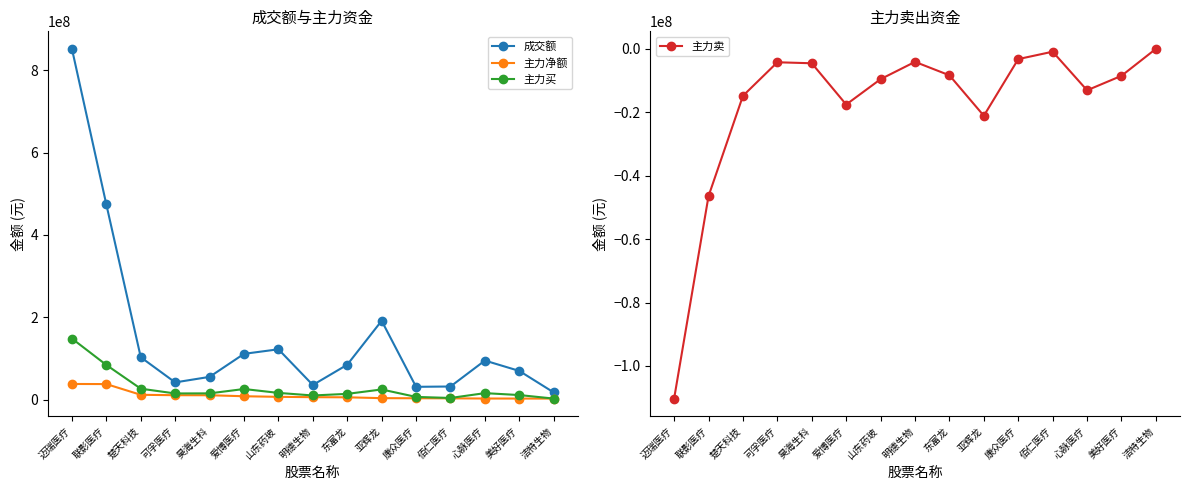

Reading left to right, transcribe all the data shown in this chart.

成交额: 851973202	473929683	102986425	41904572	55324380	111252930	122306319	35584042	84808109	191537281	31153506	31939274	94931523	69763359	17531709
主力净额: 38101681	37806563	11778610	10810553	10700309	8280295	6835746	6034711	5706950	3631652	3406041	3208473	2743624	2672737	2593905
主力买: 148389938	84250190	26607471	15050684	15255003	25850960	16400638	10144871	14057184	24744416	6646332	4115912	15821046	11180113	2593905
主力卖: -110288257	-46443627	-14828861	-4240131	-4554694	-17570665	-9564892	-4110160	-8350234	-21112764	-3240291	-907439	-13077422	-8507376	0